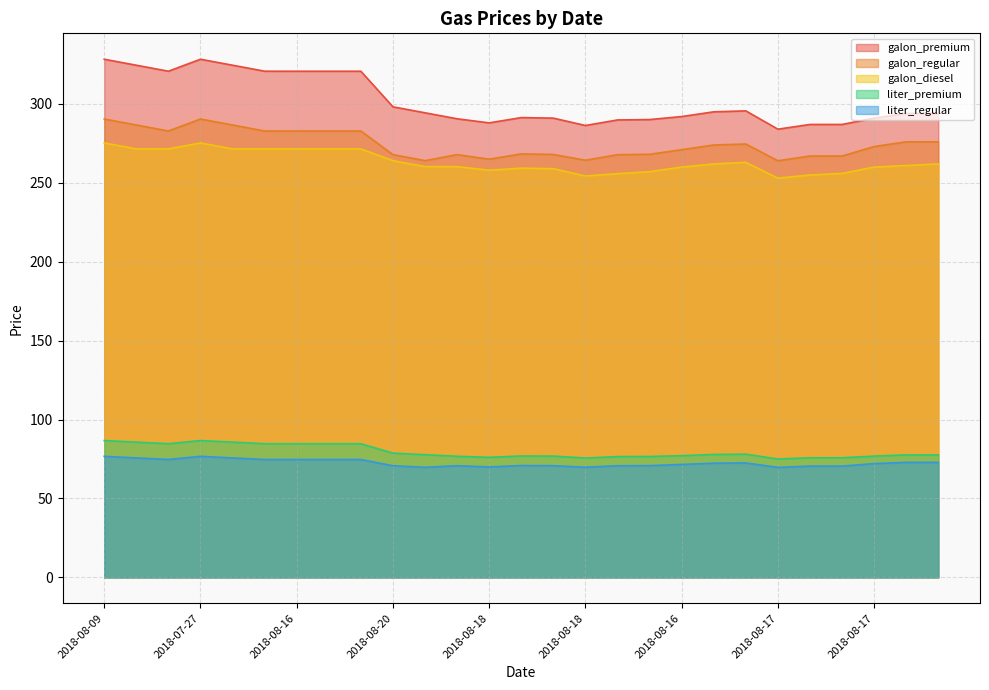

How many distinct data groups are displayed?

5